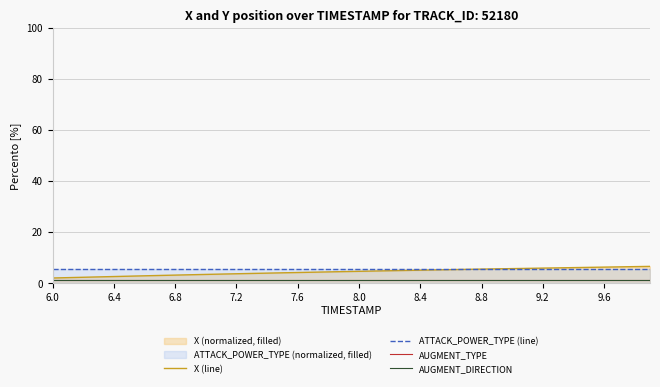

Is the value of X (line) at 9.6 greater than the value of ATTACK_POWER_TYPE (line) at 7.2?

Yes